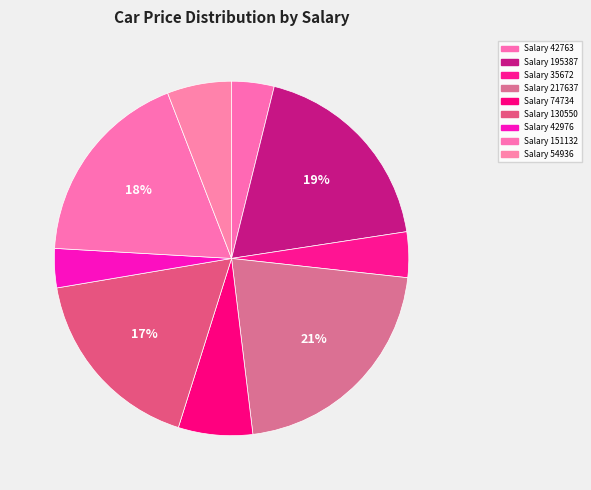

How many slices are in this pie chart?

9